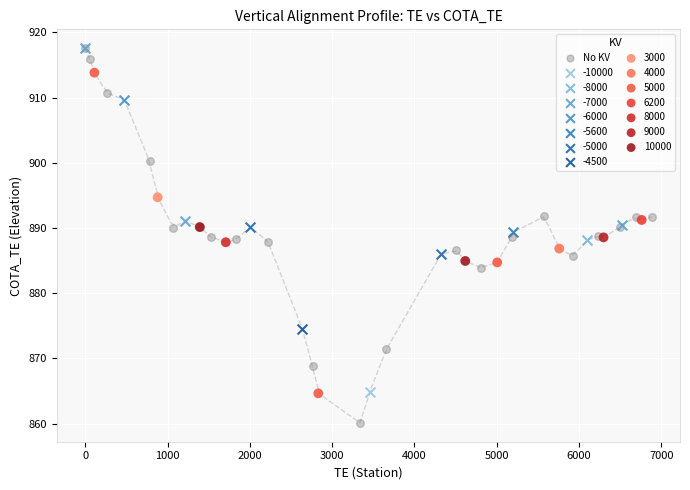

What are all the series names shown in the legend?

No KV, -10000, -8000, -7000, -6000, -5600, -5000, -4500, 3000, 4000, 5000, 6200, 8000, 9000, 10000